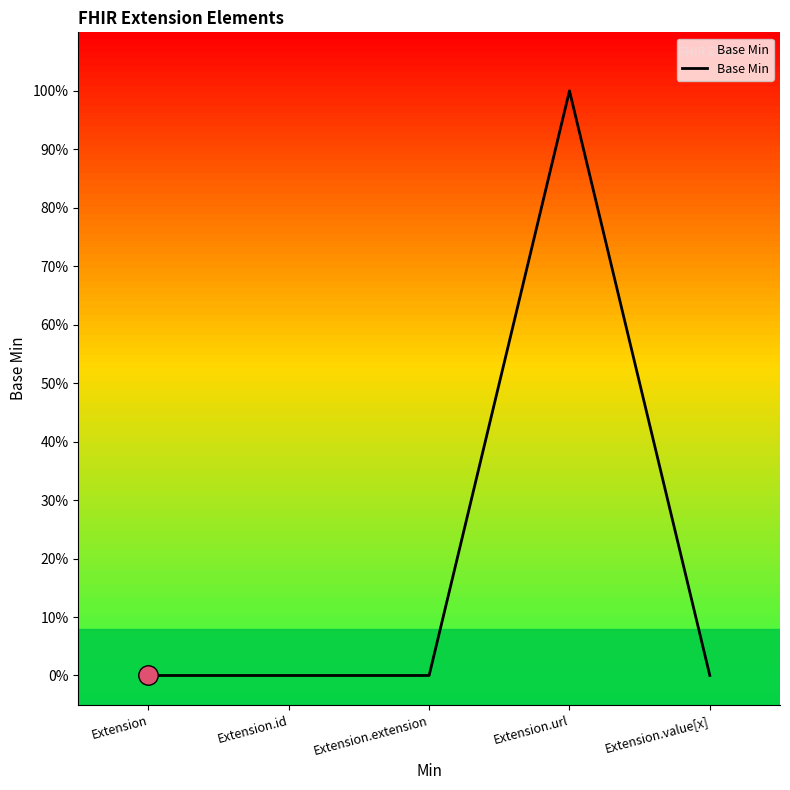

At which category does the chart reach its minimum across all series?

Extension